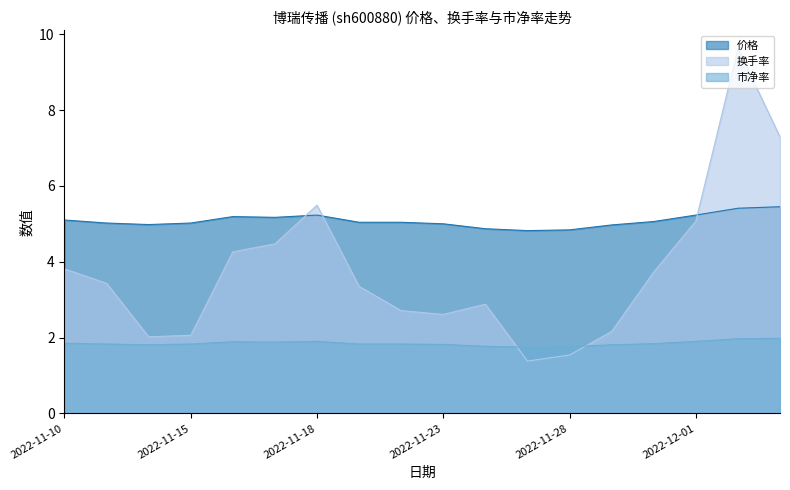

Reading left to right, what are all the values shown in this chart?

价格: 2022-11-10=5.1	2022-11-11=5.0	2022-11-14=5.0	2022-11-15=5.0	2022-11-16=5.2	2022-11-17=5.2	2022-11-18=5.2	2022-11-21=5.0	2022-11-22=5.0	2022-11-23=5.0	2022-11-24=4.9	2022-11-25=4.8	2022-11-28=4.8	2022-11-29=5.0	2022-11-30=5.1	2022-12-01=5.2	2022-12-02=5.4	2022-12-05=5.5
换手率: 2022-11-10=3.8	2022-11-11=3.4	2022-11-14=2.0	2022-11-15=2.1	2022-11-16=4.3	2022-11-17=4.5	2022-11-18=5.5	2022-11-21=3.4	2022-11-22=2.7	2022-11-23=2.6	2022-11-24=2.9	2022-11-25=1.4	2022-11-28=1.5	2022-11-29=2.2	2022-11-30=3.7	2022-12-01=5.1	2022-12-02=9.6	2022-12-05=7.3
市净率: 2022-11-10=1.9	2022-11-11=1.8	2022-11-14=1.8	2022-11-15=1.8	2022-11-16=1.9	2022-11-17=1.9	2022-11-18=1.9	2022-11-21=1.8	2022-11-22=1.8	2022-11-23=1.8	2022-11-24=1.8	2022-11-25=1.8	2022-11-28=1.8	2022-11-29=1.8	2022-11-30=1.8	2022-12-01=1.9	2022-12-02=2.0	2022-12-05=2.0